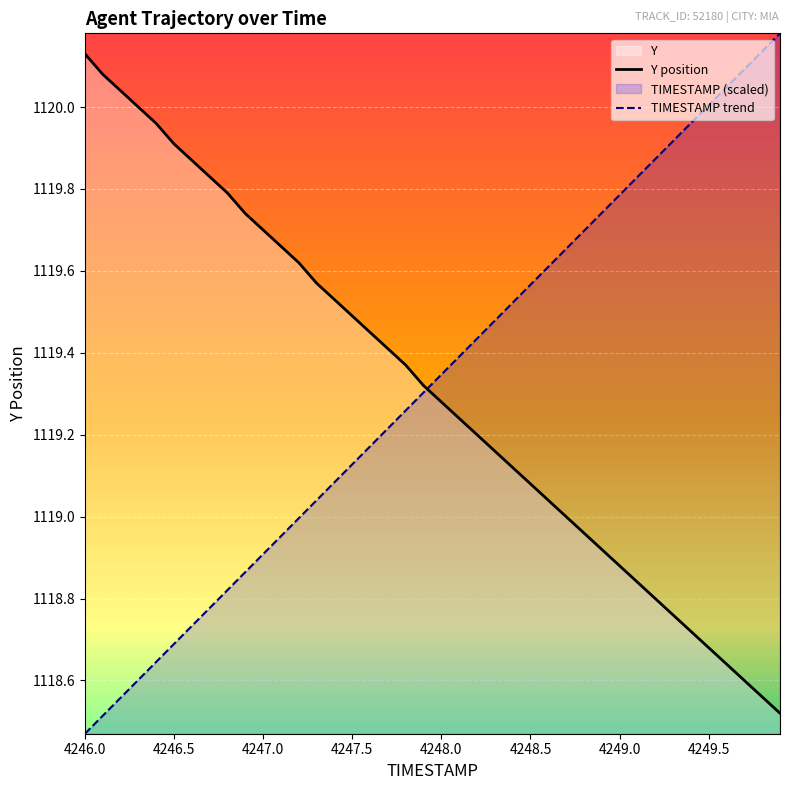

What is the maximum value for Y position?

1120.1